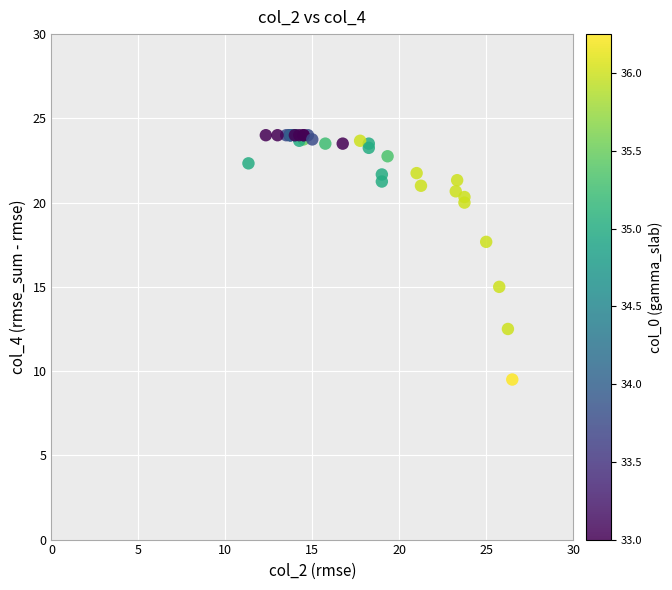

What Y value in the scatter plot is closest to 16?

15.0